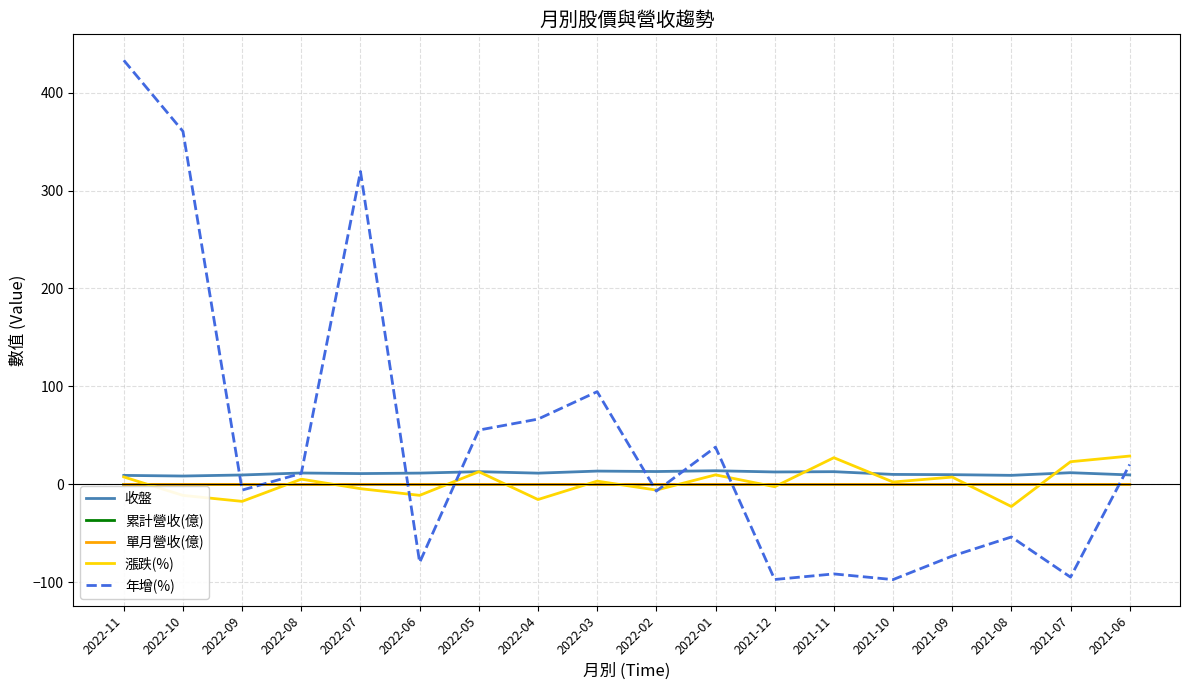

What is the minimum value shown in the chart?

-97.1